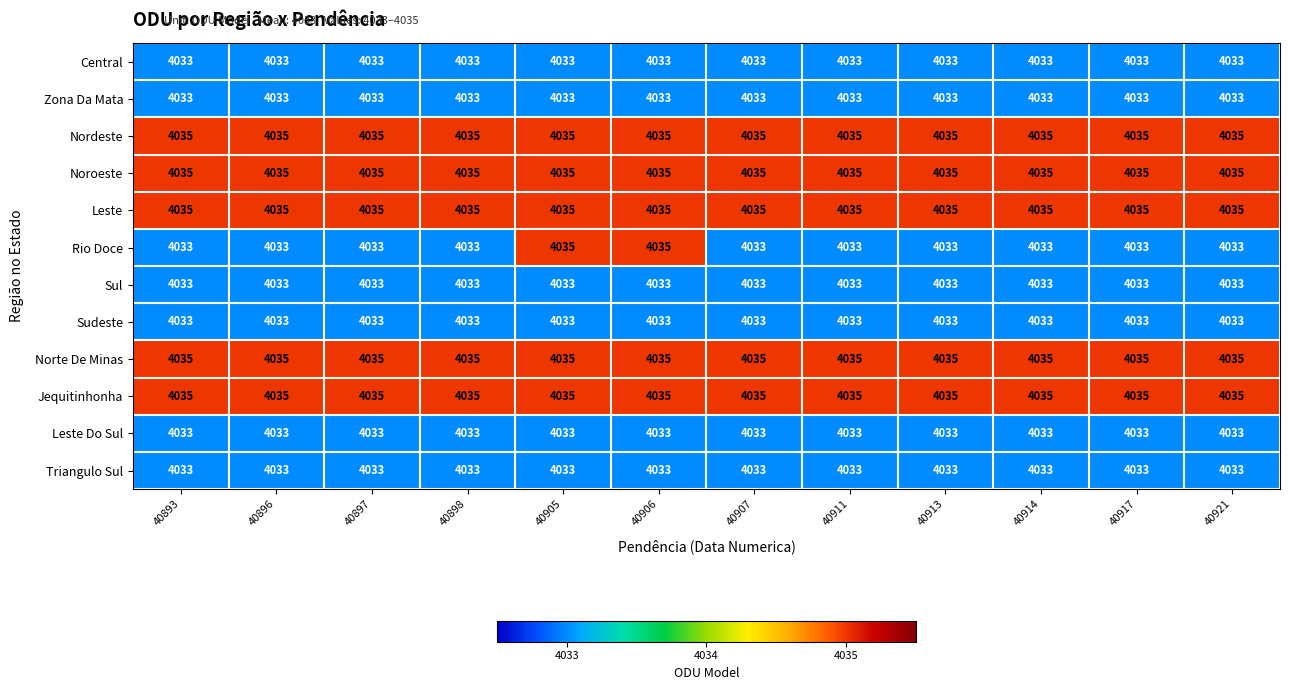

The Leste Do Sul series shows 7166 at 40917. True or false?

False